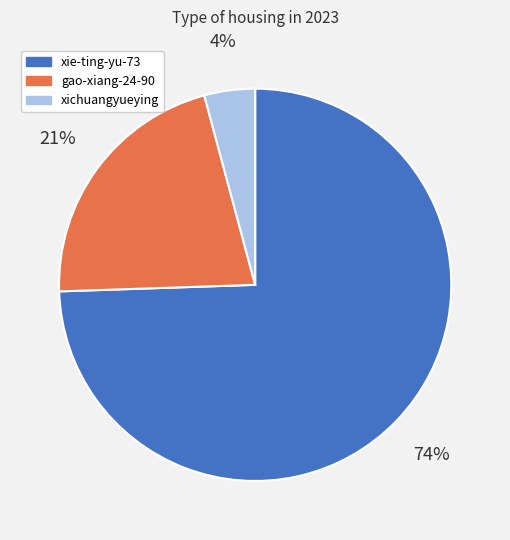

True or false: xie-ting-yu-73 accounts for 81% of the total.

False